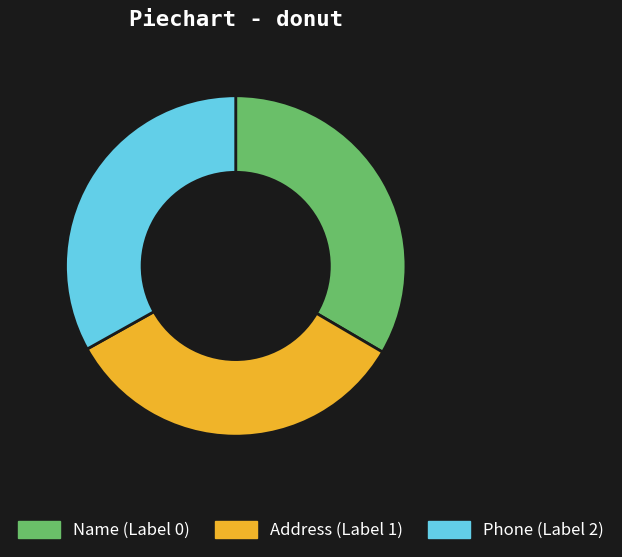

Count the number of slices in the pie.

3